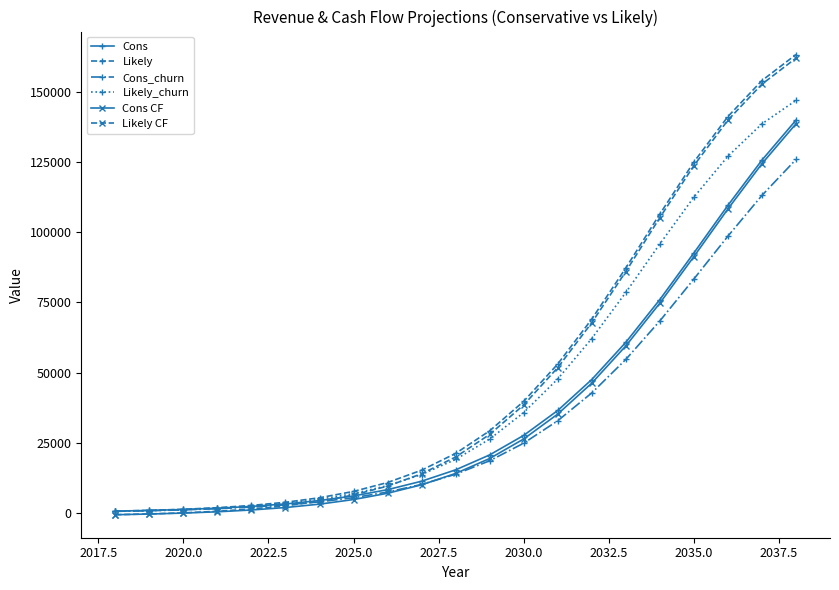

How many lines are shown in the chart?

6